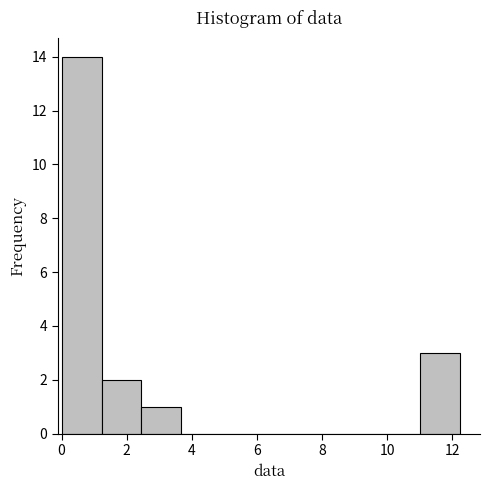

Reading left to right, list every bar in this chart as the range it spans on the x-axis followed by its height. Neither the bar edges nor the heights are printed on the chart, so give them approximately, as read against the axes.

0.0 to 1.2: 14
1.2 to 2.4: 2
2.4 to 3.6: 1
3.6 to 5.0: 0
5.0 to 6.2: 0
6.2 to 7.4: 0
7.4 to 8.6: 0
8.6 to 9.8: 0
9.8 to 11.0: 0
11.0 to 12.2: 3